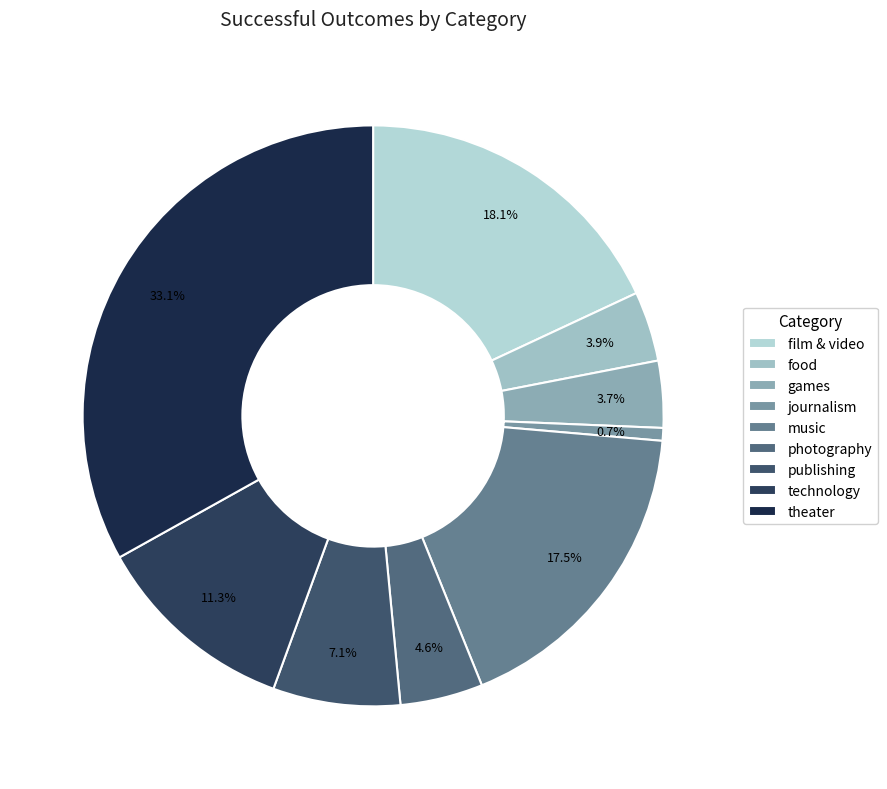

To the nearest percent, what portion does theater represent?

33%